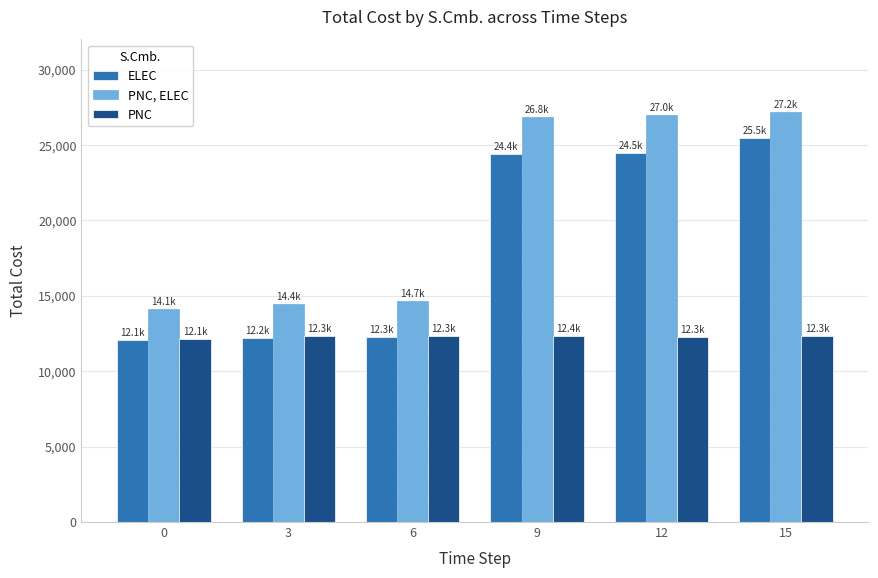

What are all the series names shown in the legend?

ELEC, PNC, ELEC, PNC